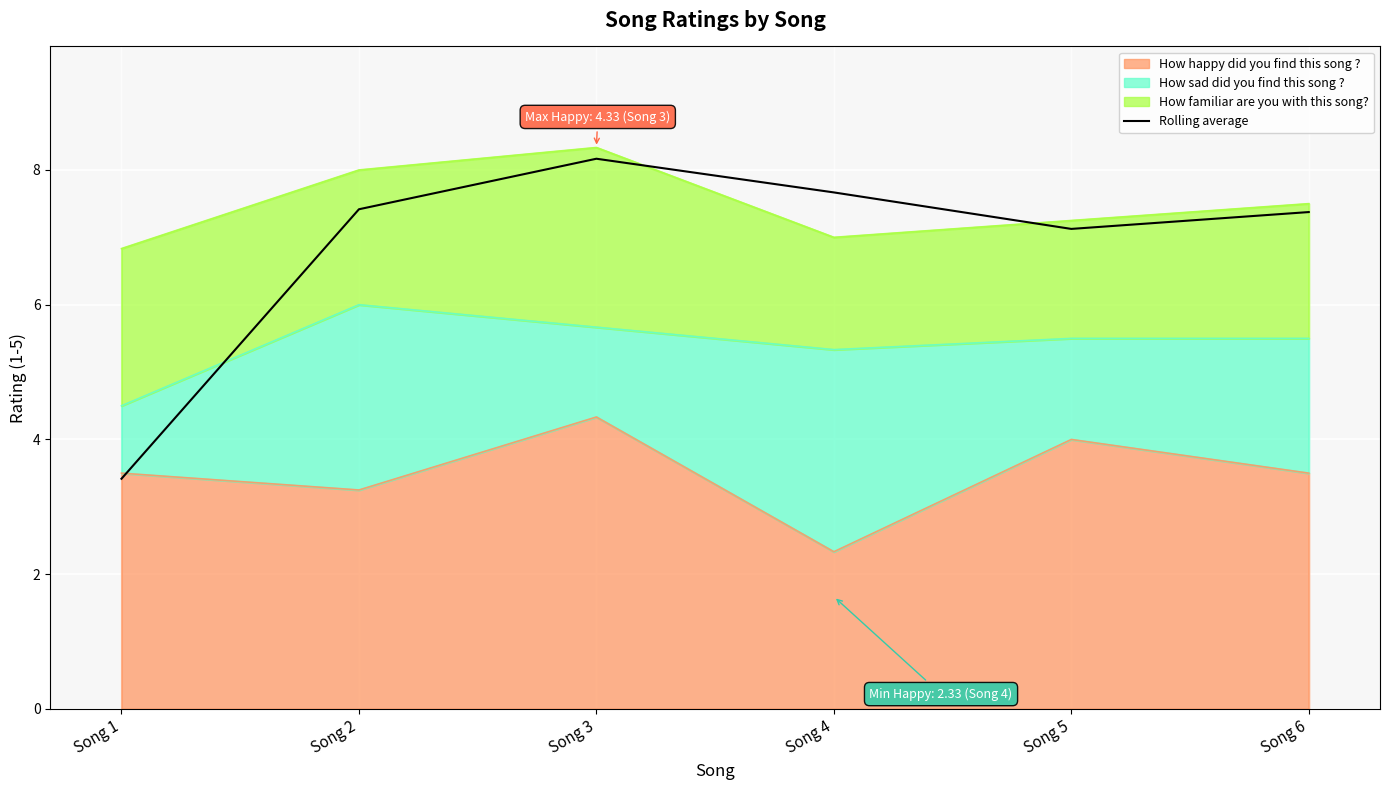

Does the chart display data point markers on the line(s)?

No